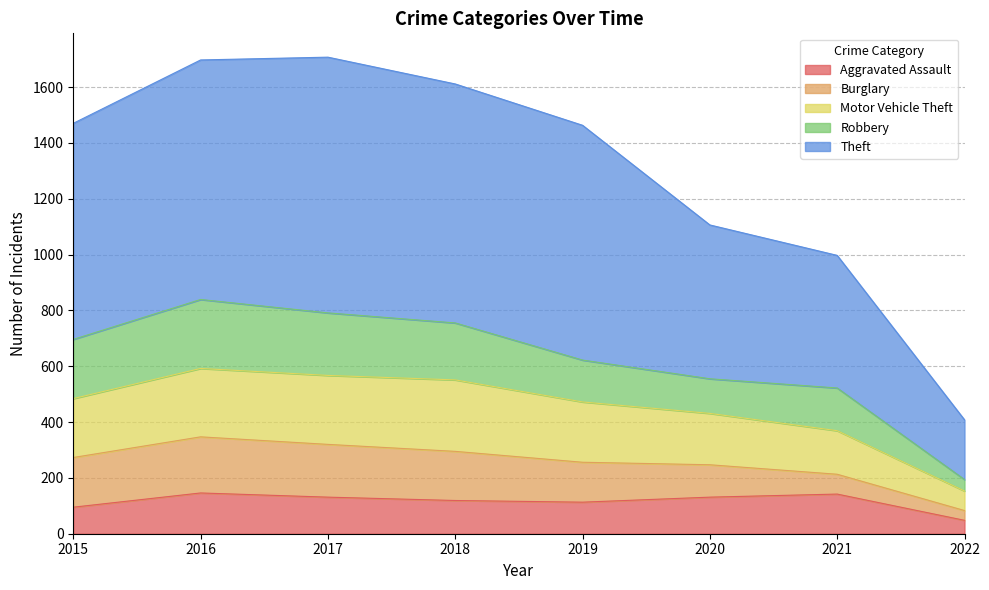

At which label does Theft first exceed 1470?

2016